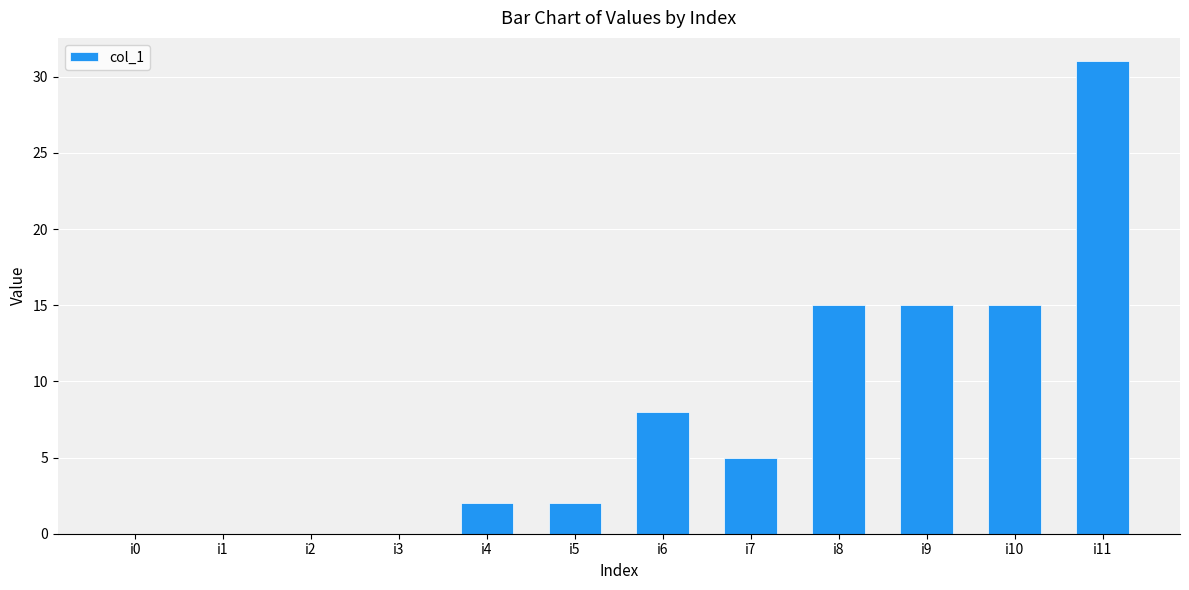

What is the maximum value shown in the chart?

31